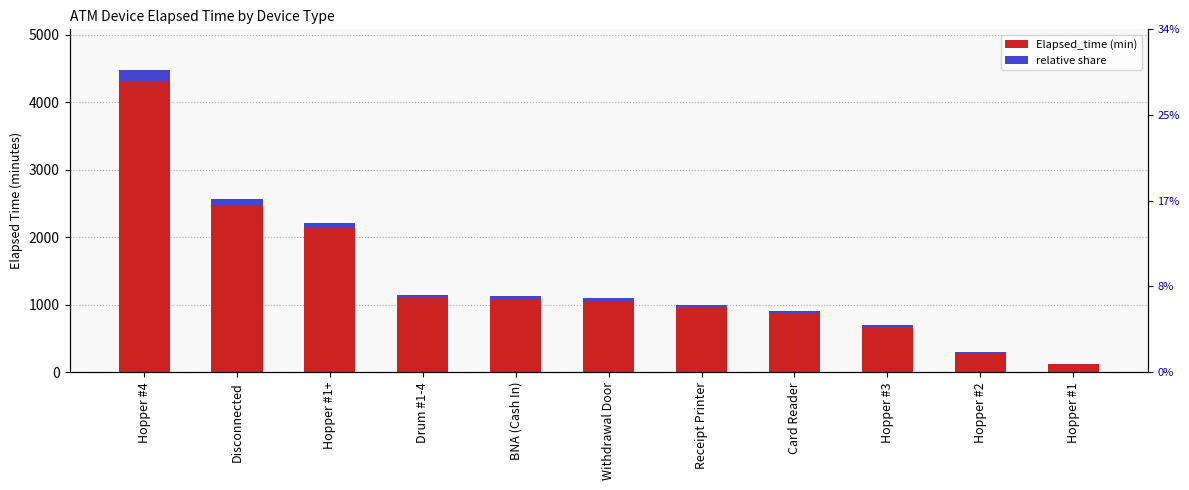

How many data points in Elapsed_time are less than 1050?

5